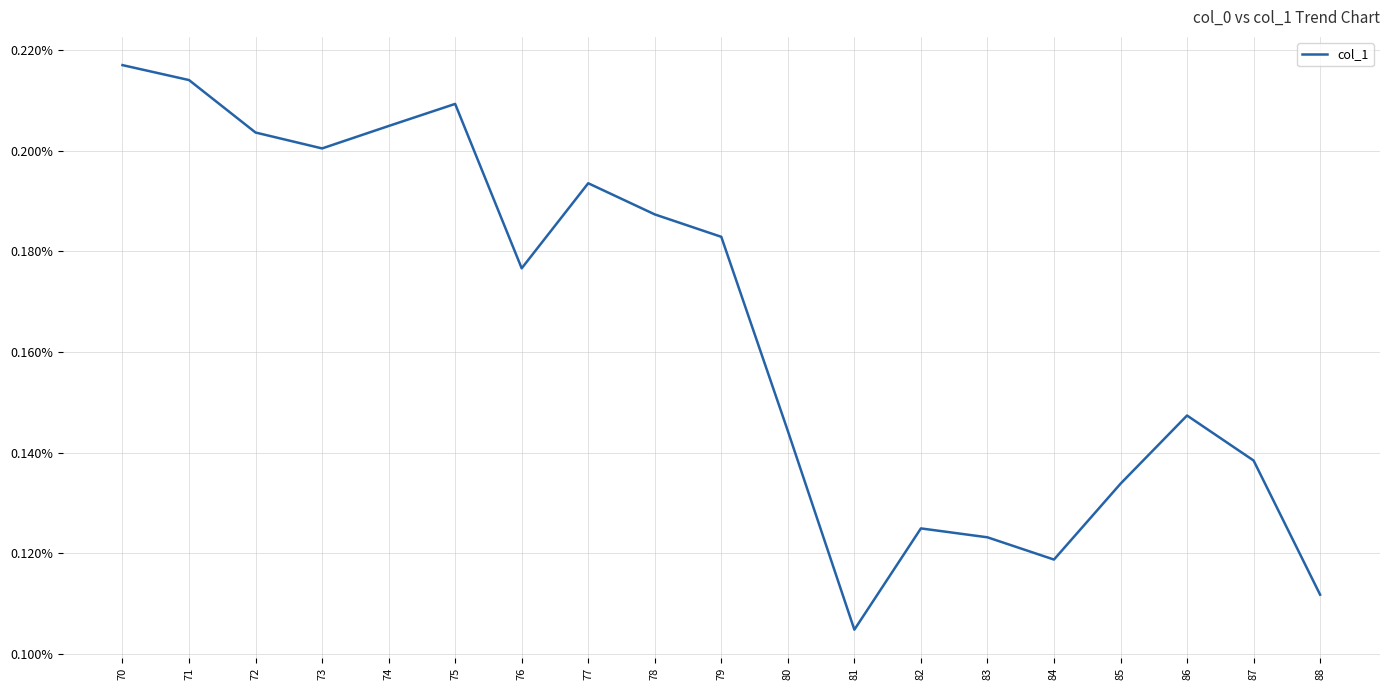

At which label is the value closest to 0?

81